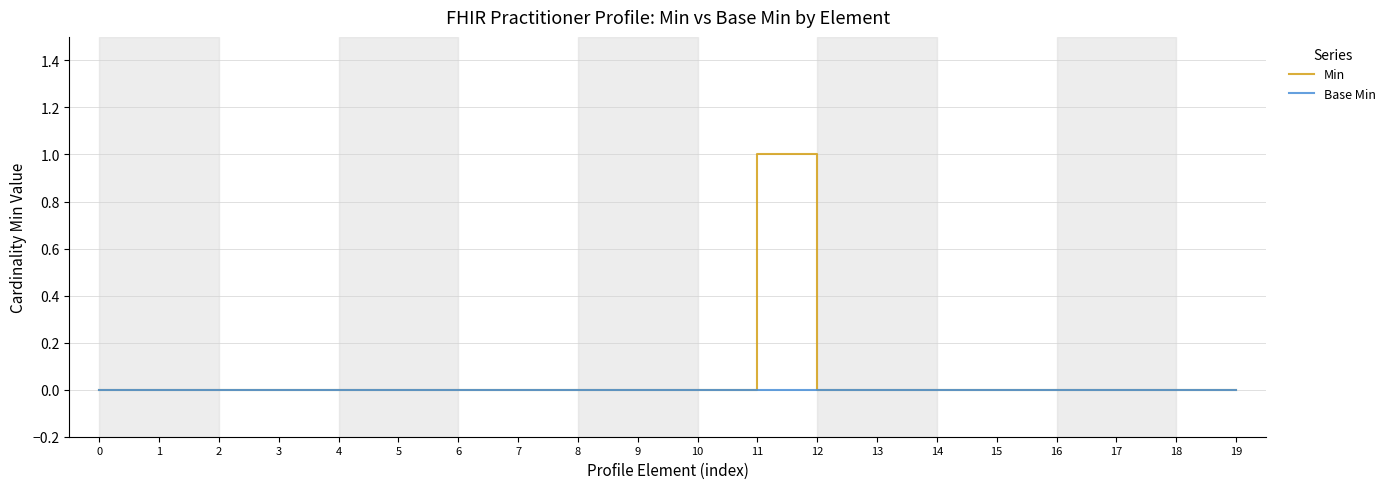

Which series has the widest spread of values?

Min